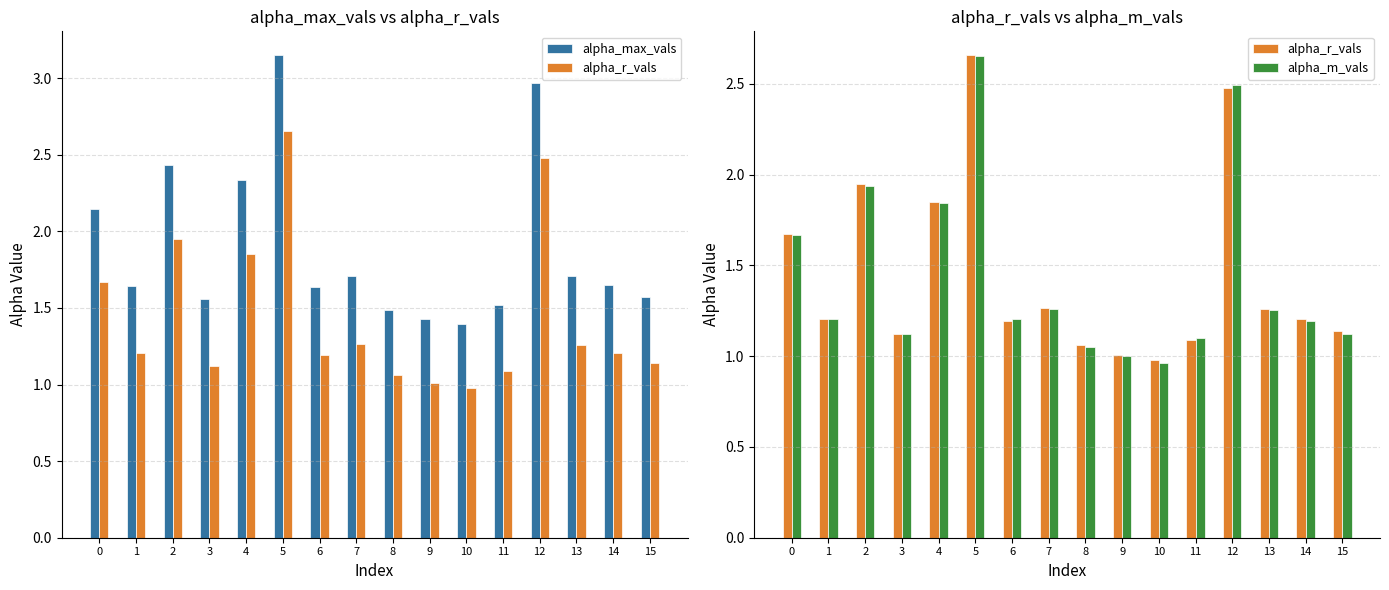

At which label does alpha_r_vals reach its minimum?

10